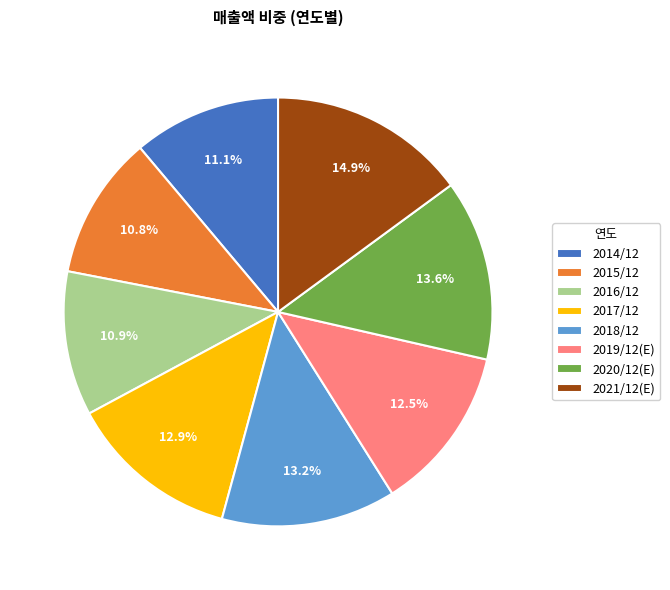

Which category has the biggest portion of the pie?

2021/12(E)